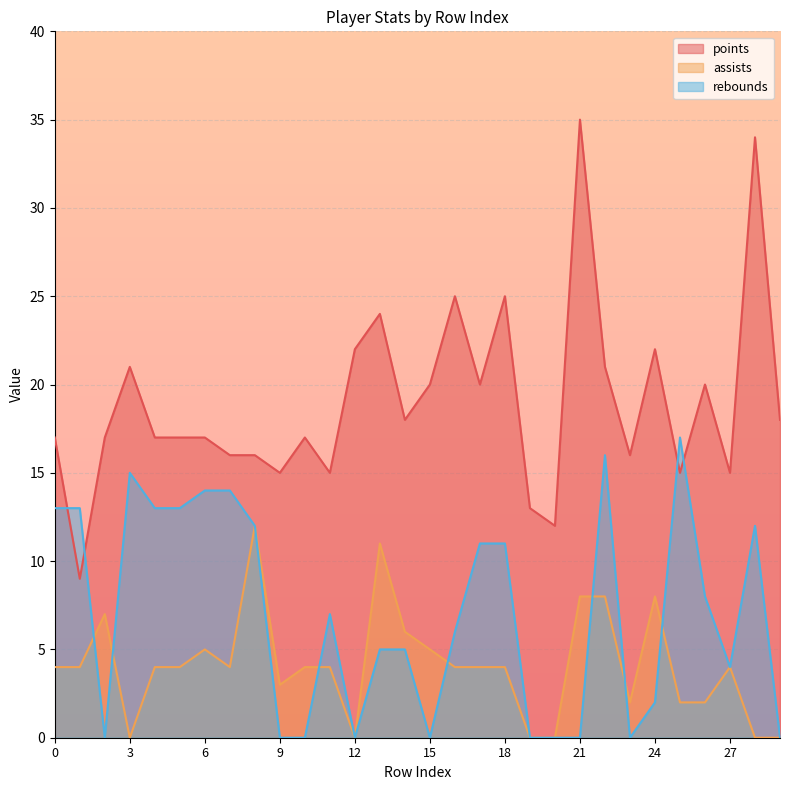

List the series in order of their peak value, highest first.

points, rebounds, assists